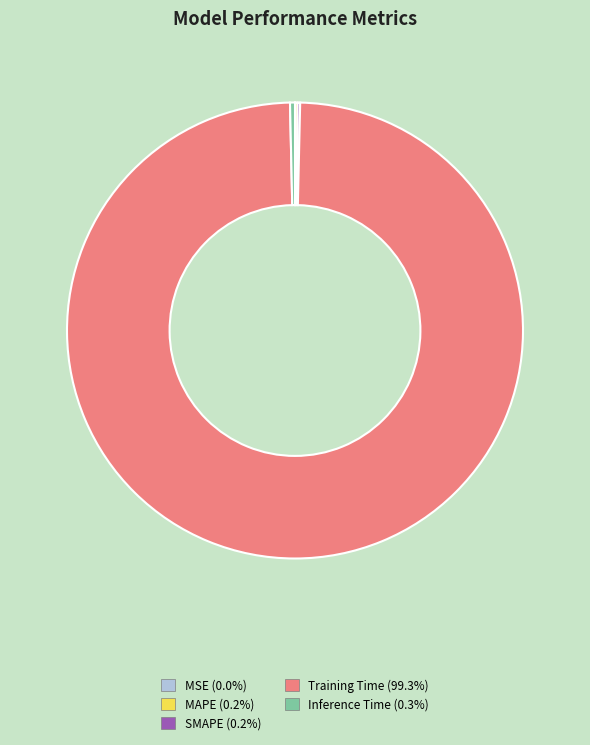

Which has a higher value, Training Time or Inference Time?

Training Time